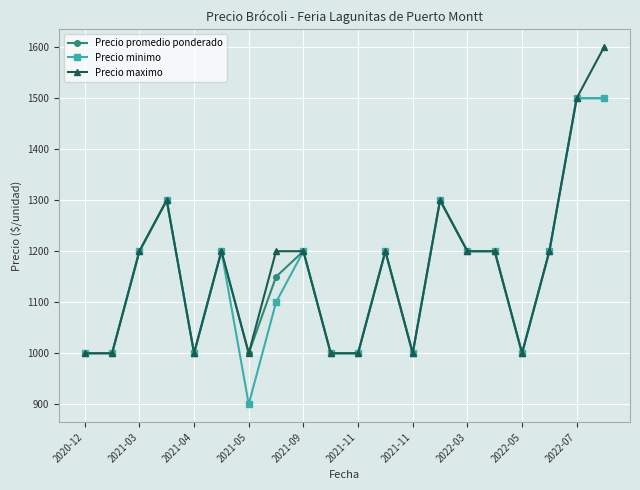

What is the value of the Precio minimo point at the 3rd from the left?

1200